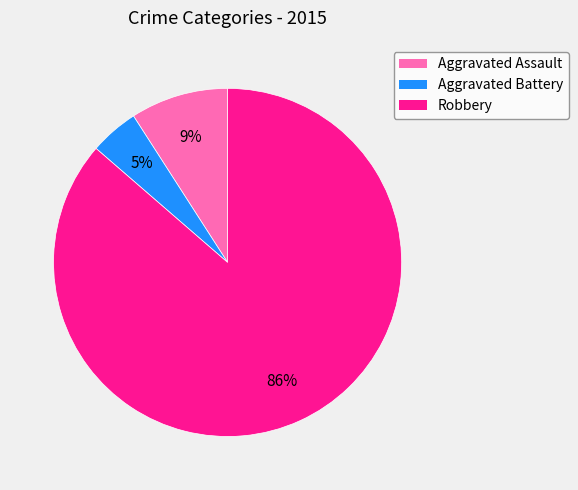

Does Aggravated Battery account for over 50% of the chart?

No